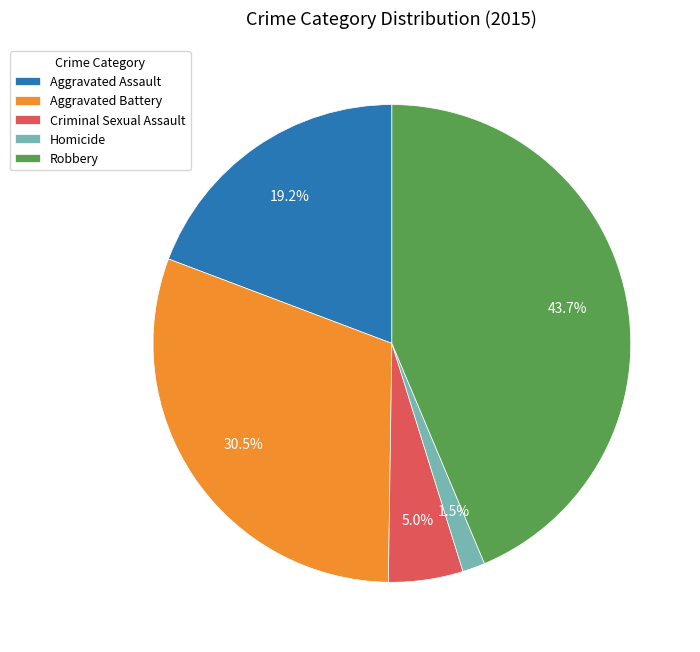

Is Aggravated Battery the majority of the pie?

No